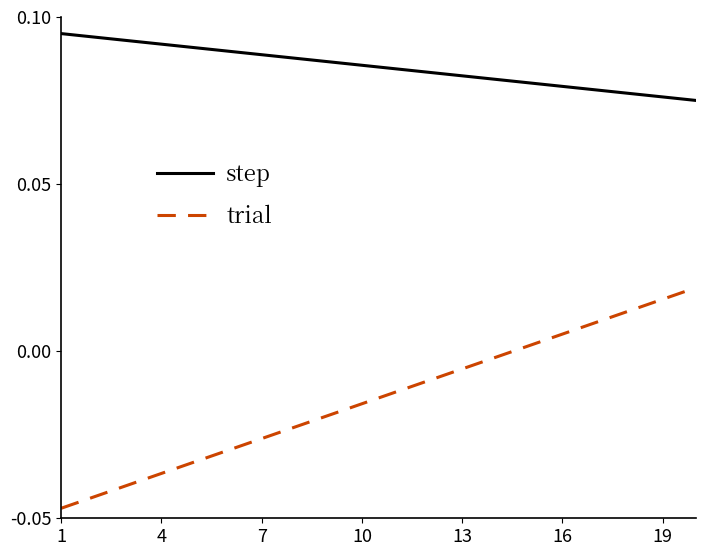

How many categories are shown in the chart?

20